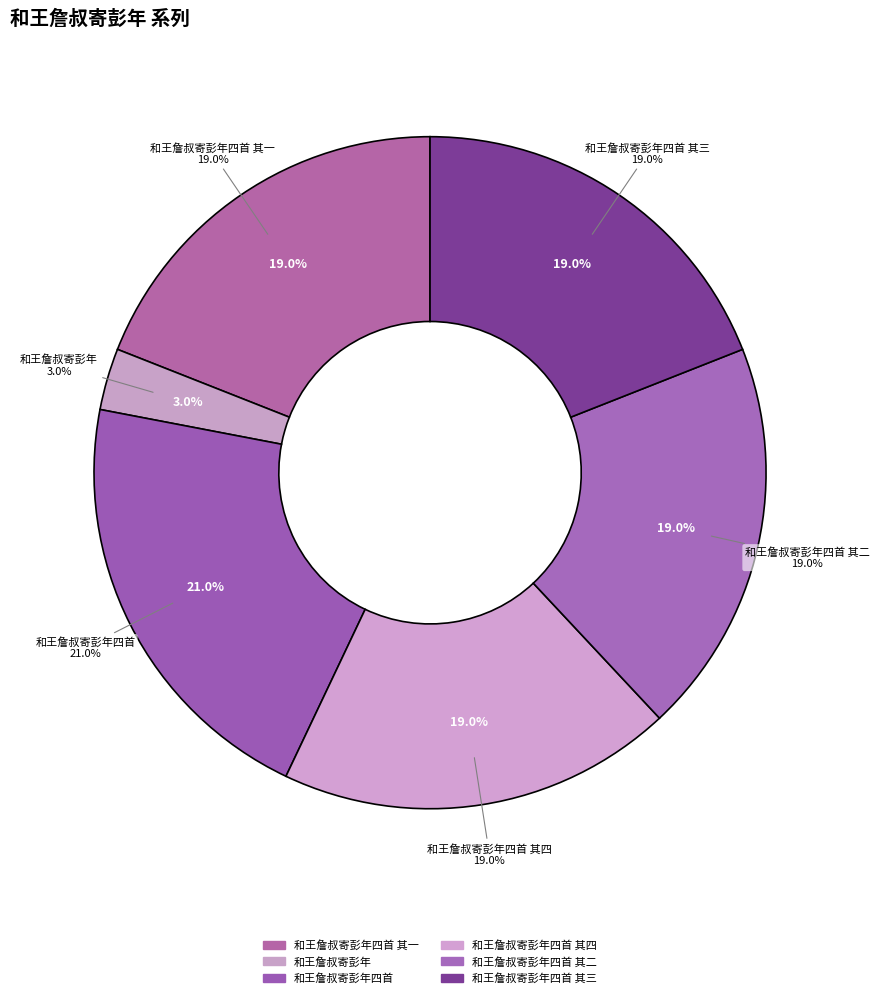

The 和王詹叔寄彭年四首 slice represents 21% of the pie. True or false?

True